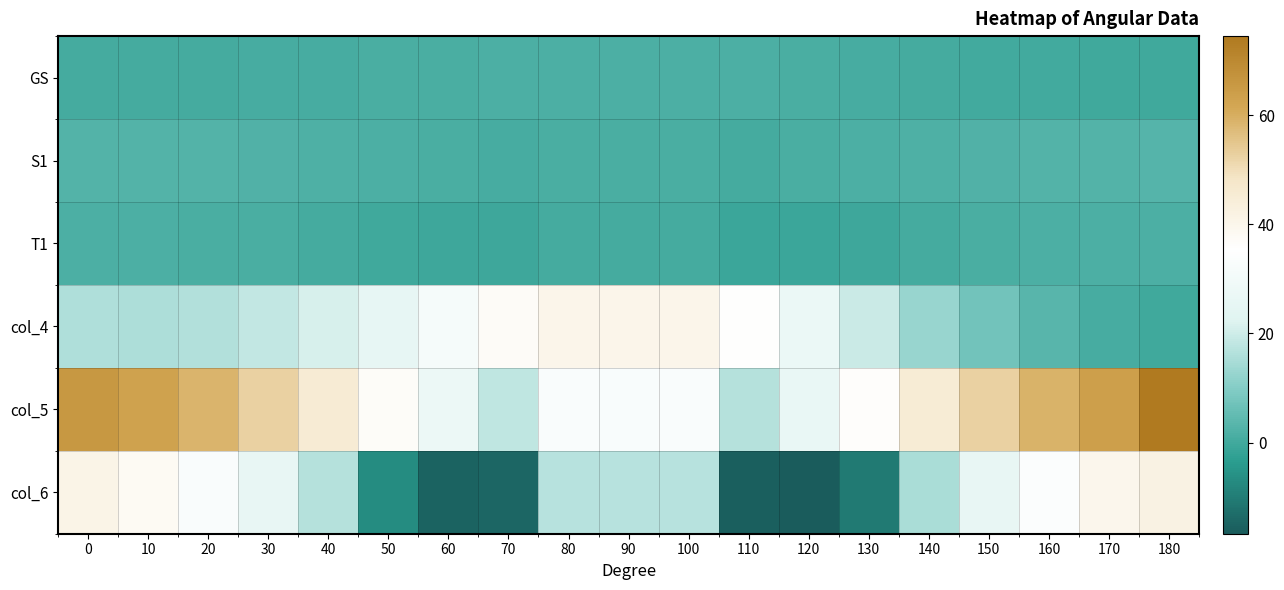

How many categories are shown in the chart?

19